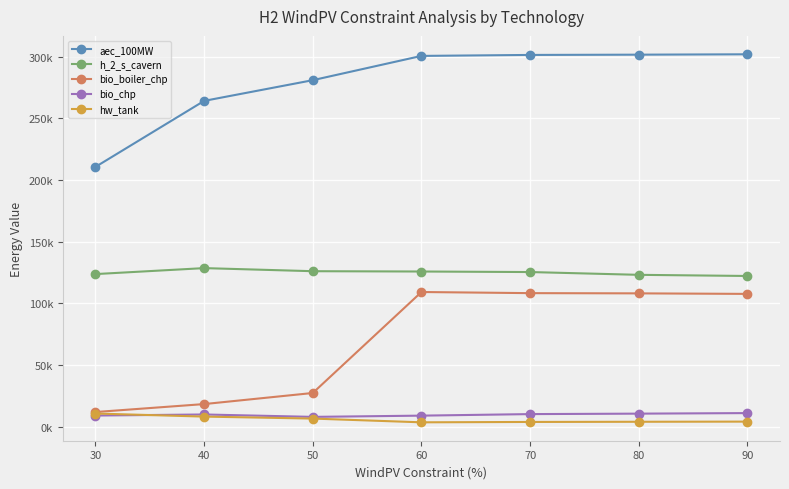

Read the bio_boiler_chp value at 30.

11904.6